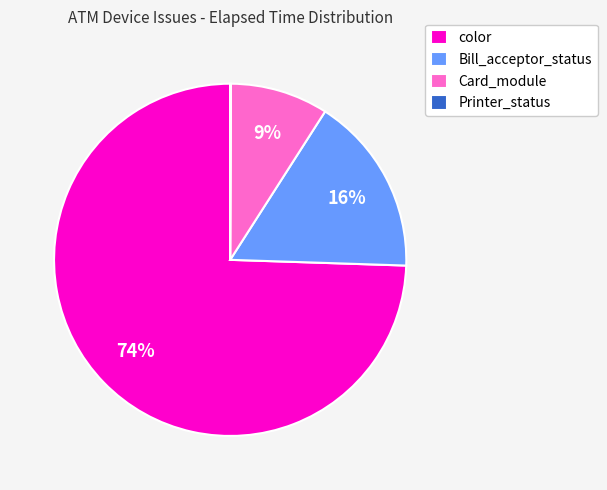

Which slice is the largest?

color